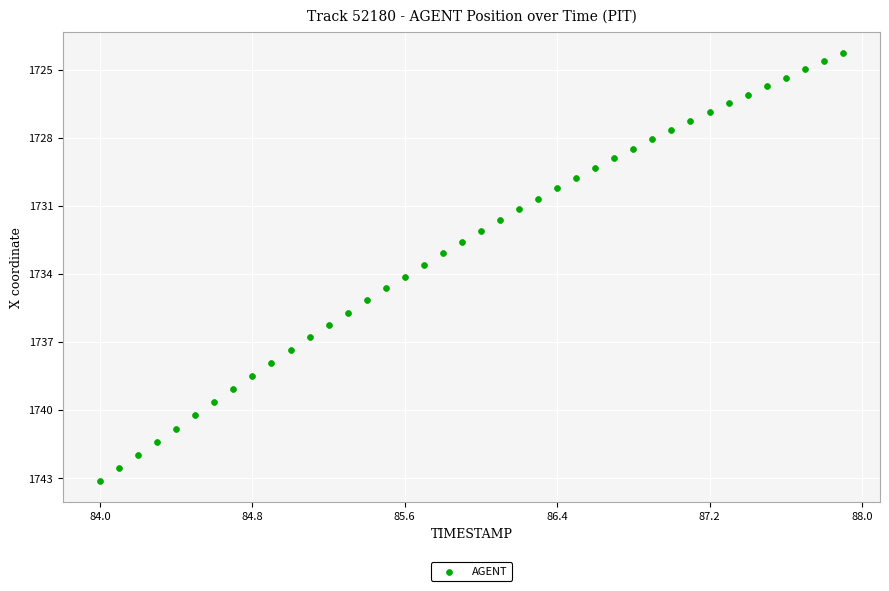

What is the range of X values (max minus min)?

3.9